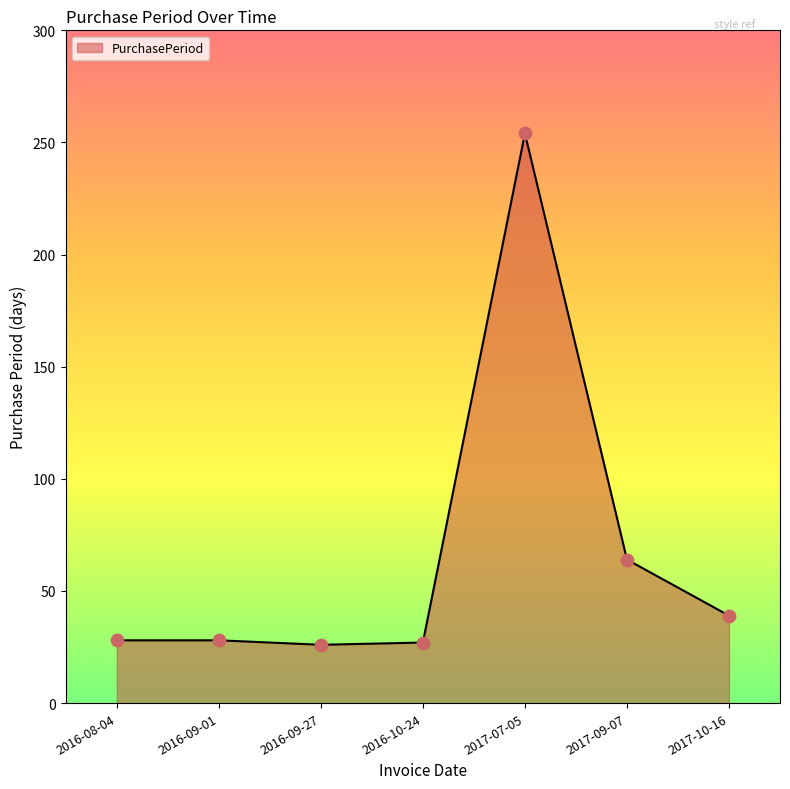

Approximately how many times larger is the value at 2016-08-04 compared to 2016-10-24?

1.0